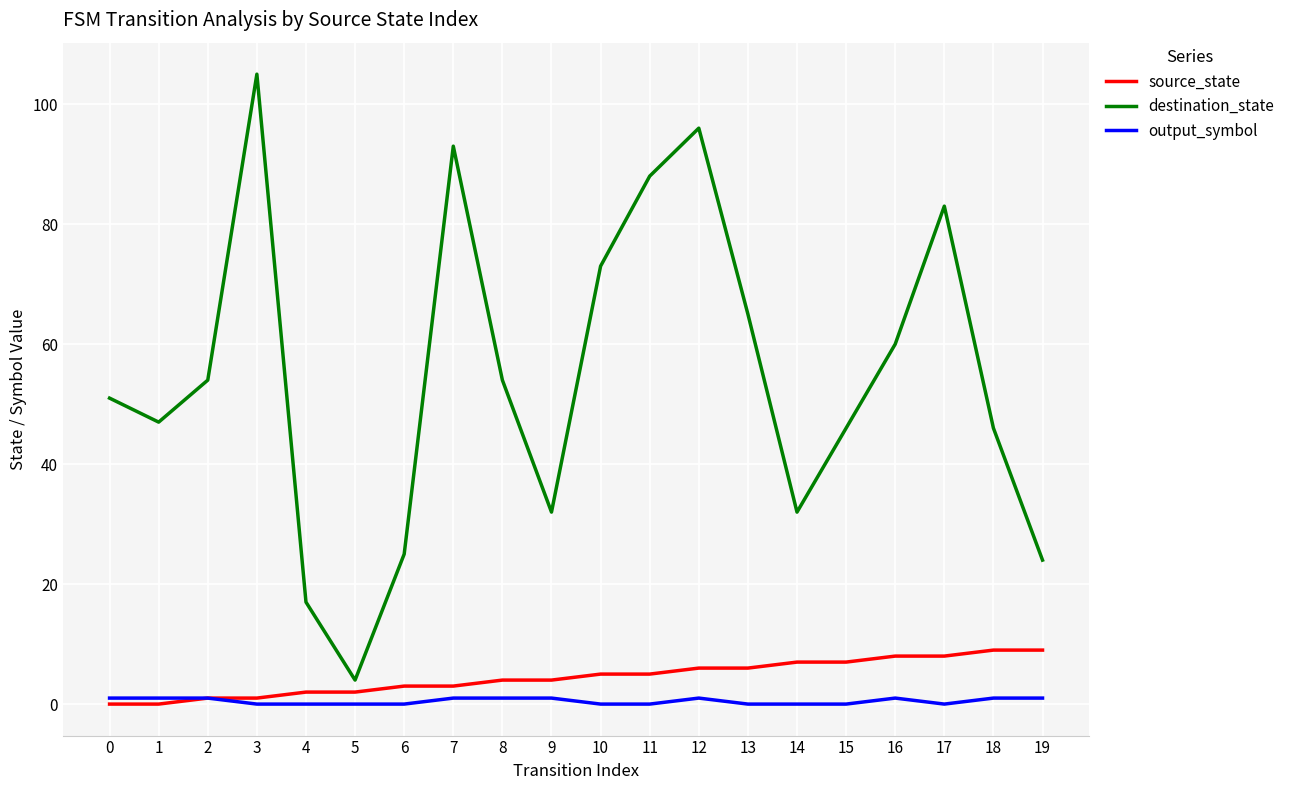

True or false: output_symbol and destination_state intersect in this chart.

False